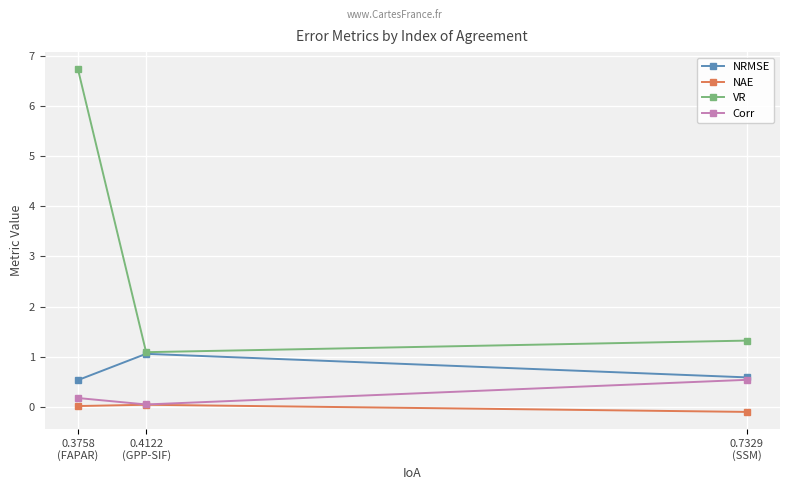

What is the value of the VR point at the 3rd from the left?

1.3